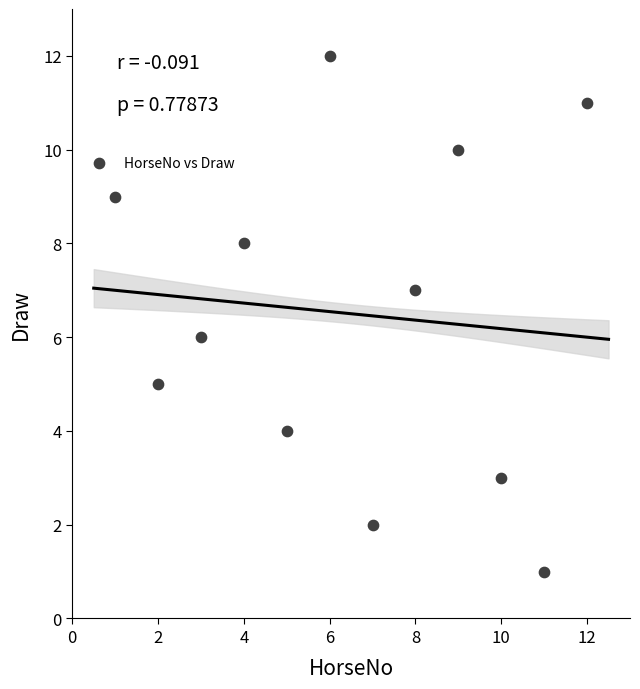

What is the average X value?

6